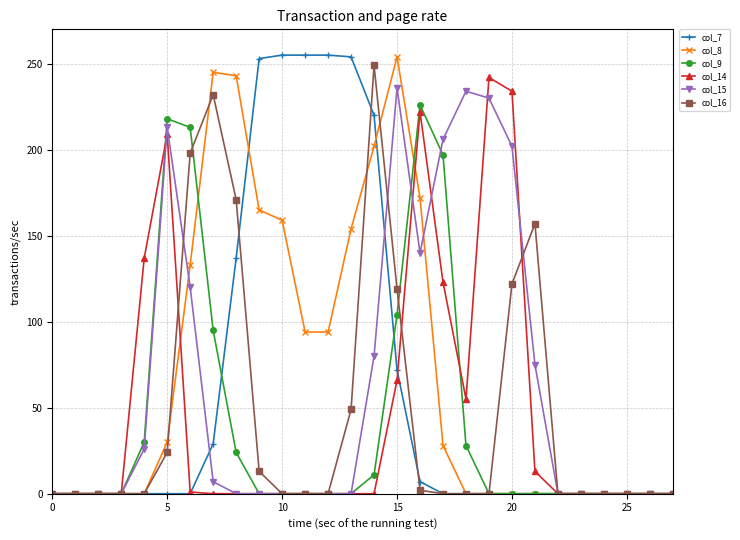

What is the maximum value shown in the chart?

255